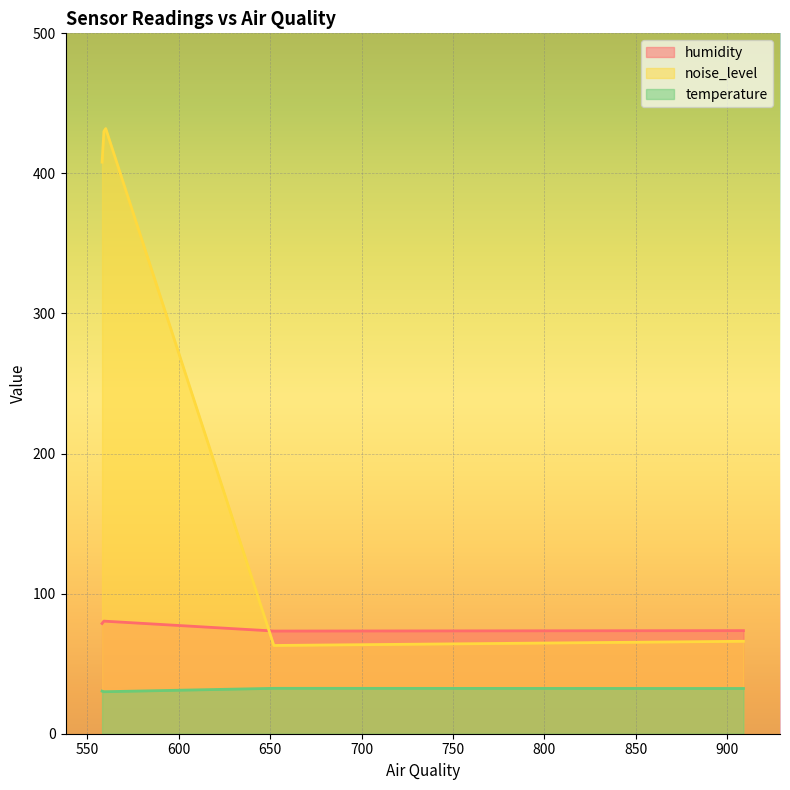

What is the average value of the noise_level series?

279.8